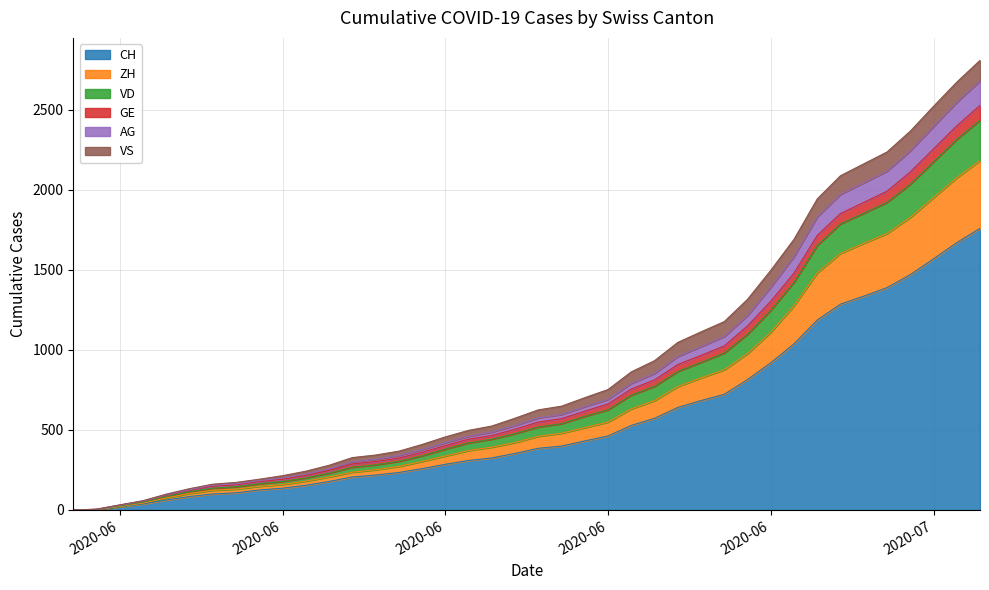

Does the chart display data point markers on the line(s)?

No